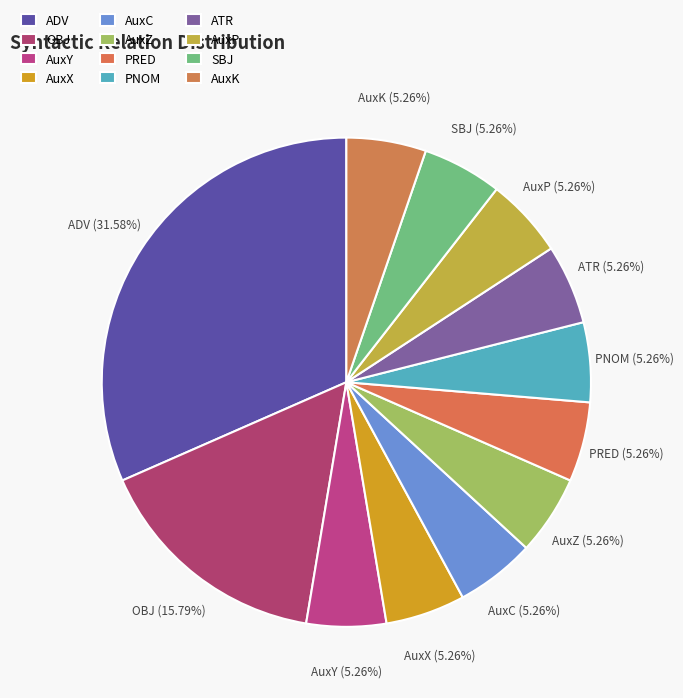

Which slice is the largest?

ADV